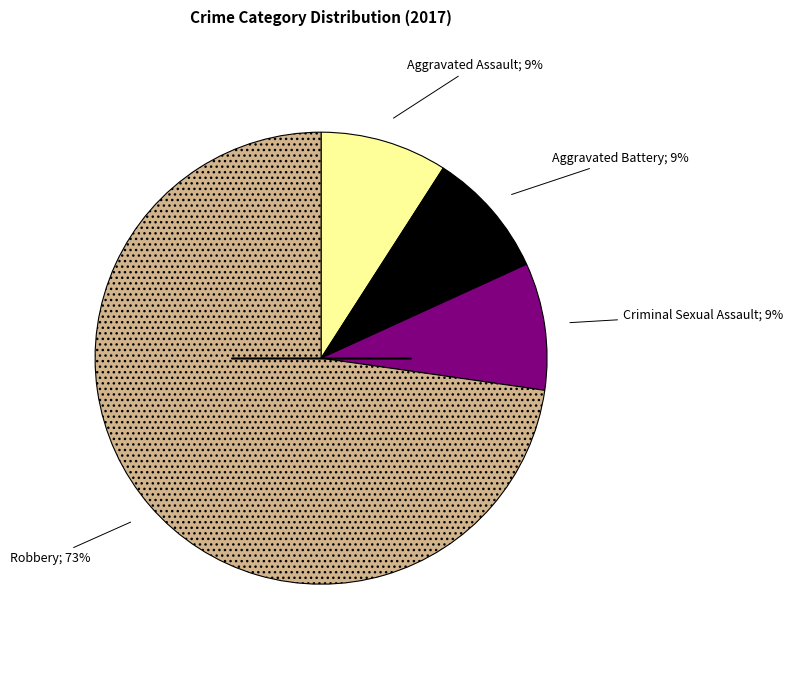

To the nearest percent, what is the average slice percentage?

25%